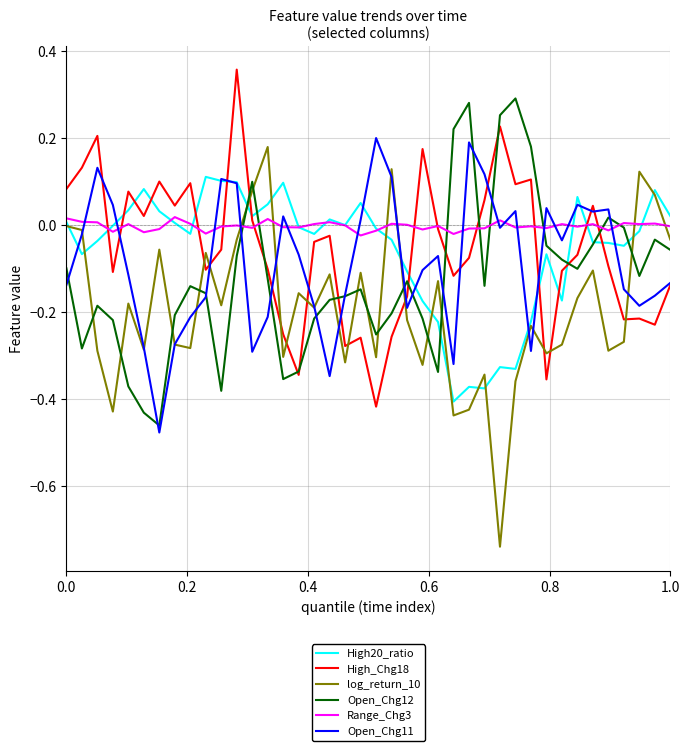

How many lines are shown in the chart?

6